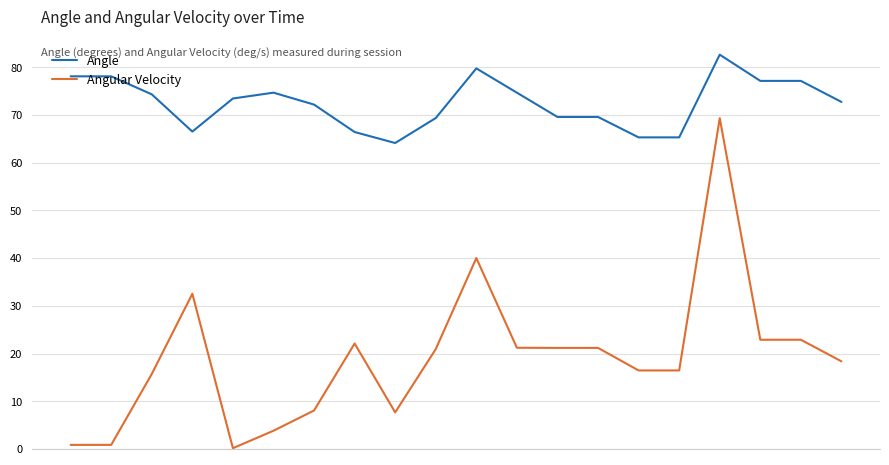

Which series has the widest spread of values?

Angular Velocity